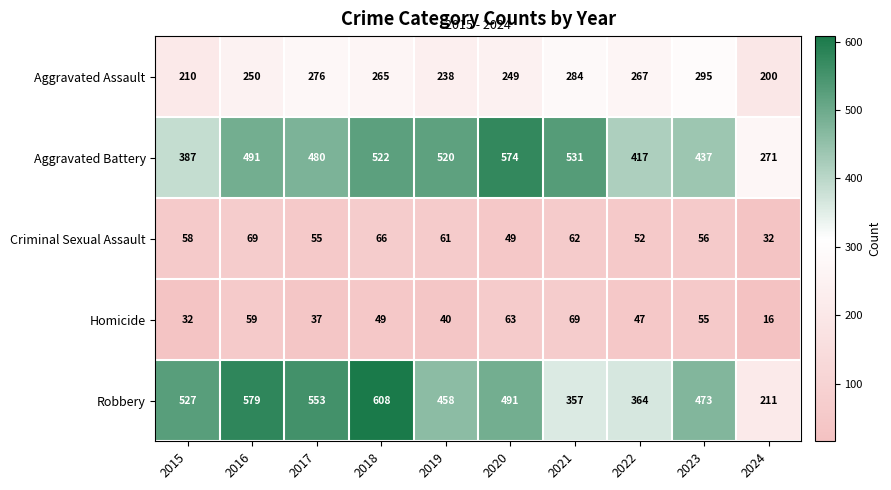

What is the difference between the highest and lowest values at 2024?

255